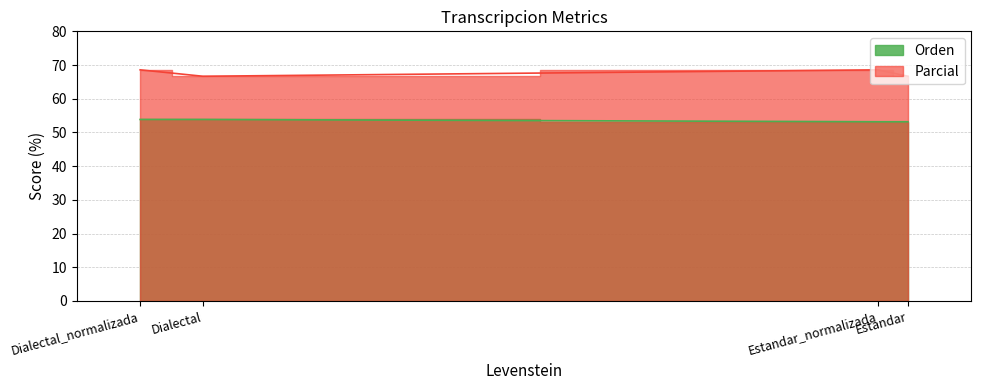

Which series has the widest spread of values?

Parcial